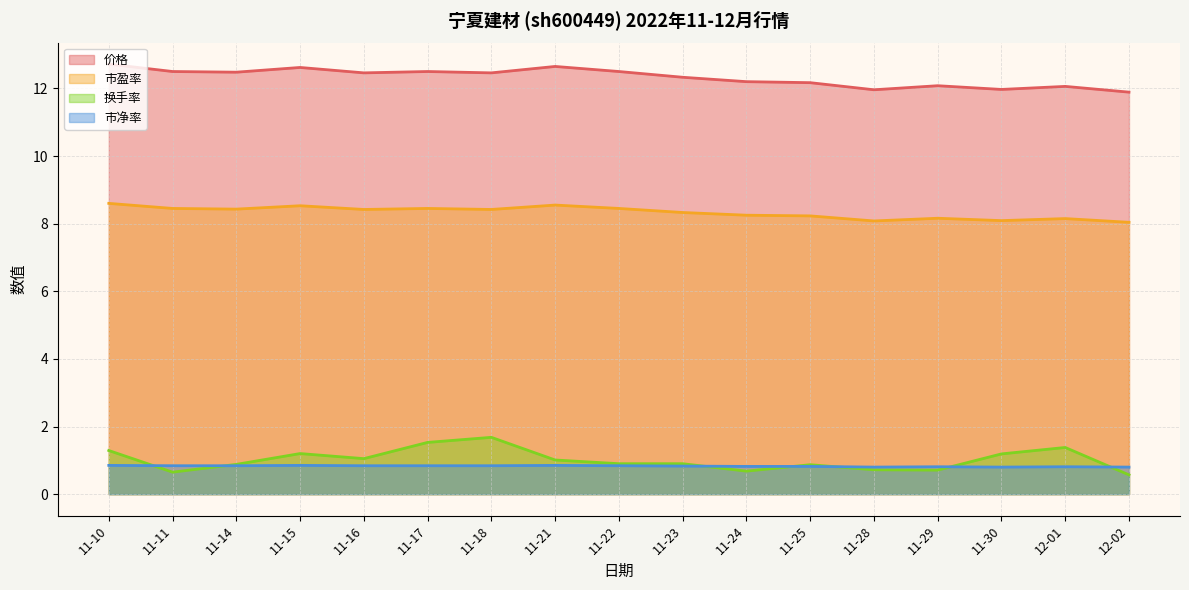

How many data points does each series have?

17